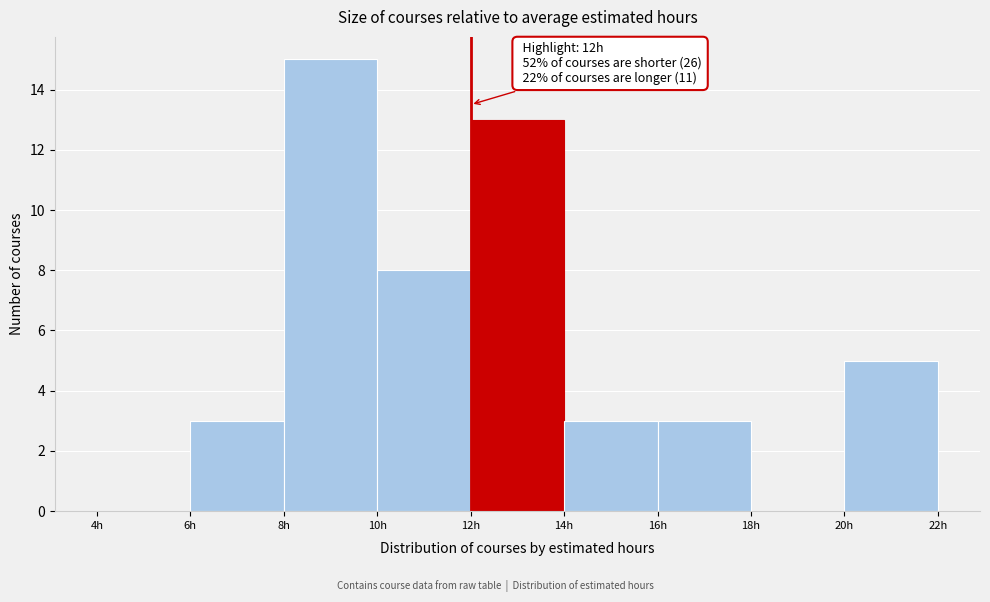

Which range on the x-axis has the tallest bar?

8 to 10